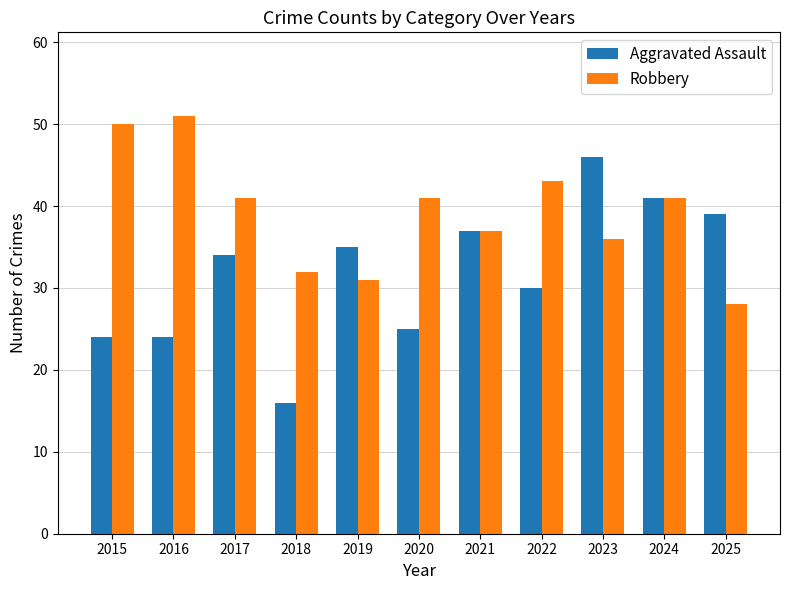

Rank the series by their maximum value, from highest to lowest.

Robbery, Aggravated Assault